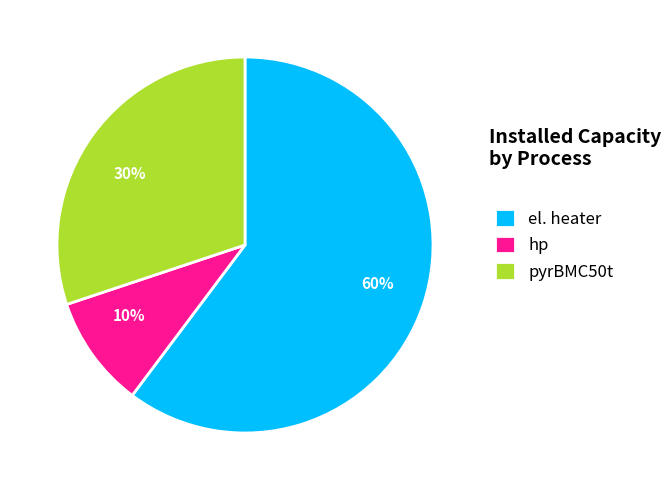

How many slices are in this pie chart?

3